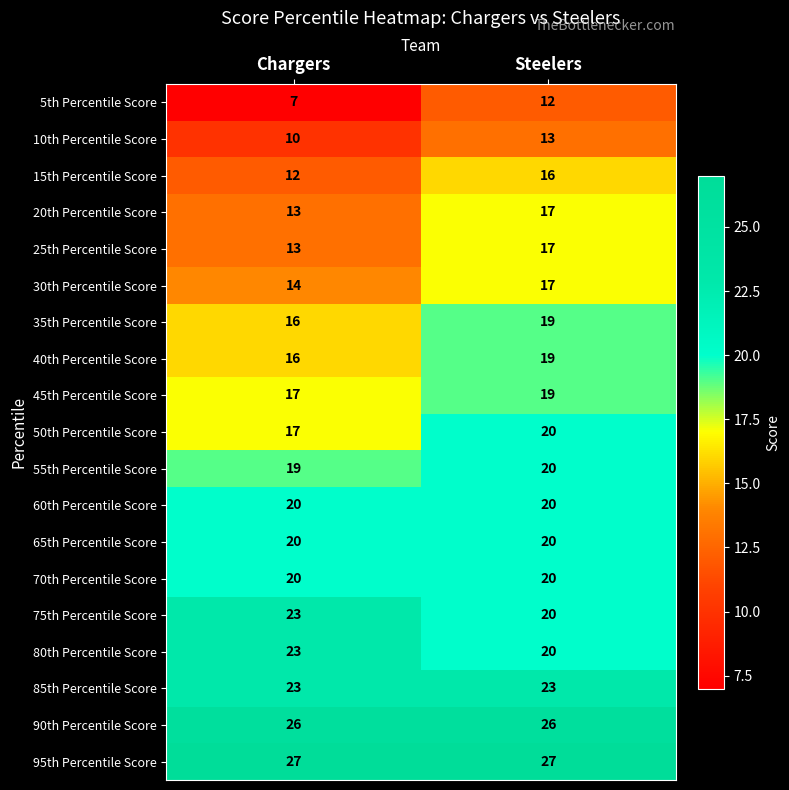

Is it true that 55th Percentile Score equals 20 at Steelers?

True